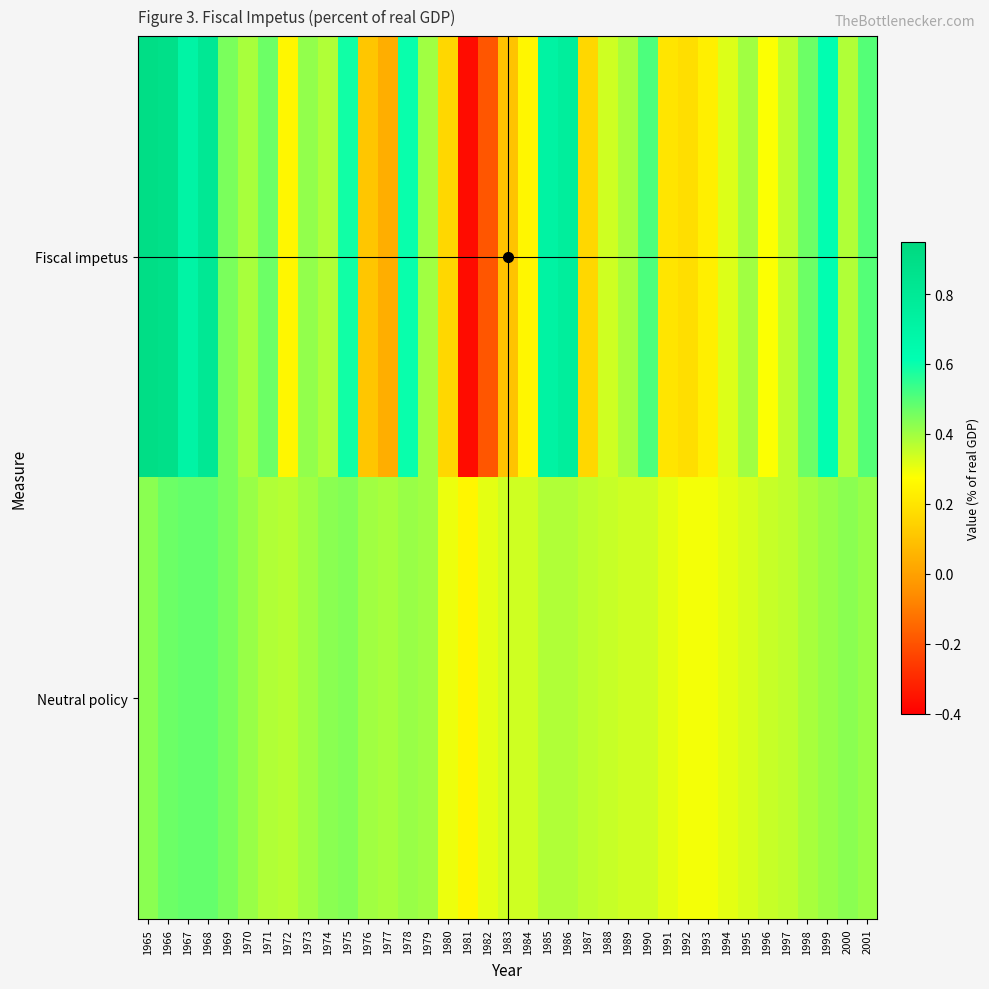

What is the maximum value shown in the chart?

0.9